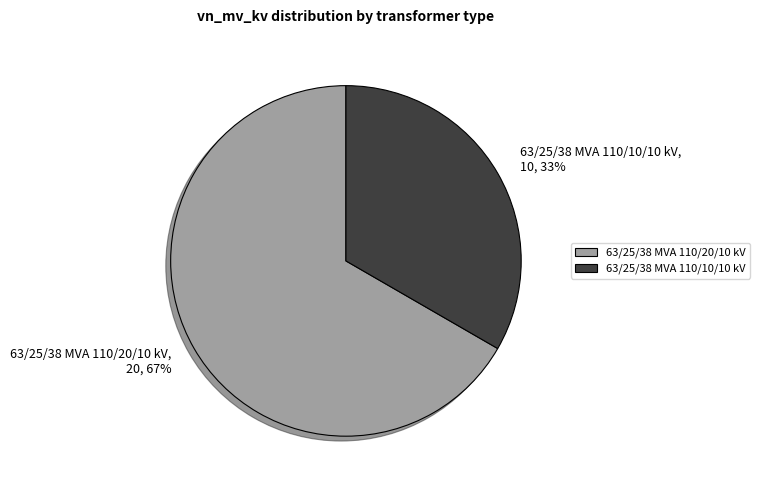

Rank the categories by value from lowest to highest.

63/25/38 MVA 110/10/10 kV, 63/25/38 MVA 110/20/10 kV